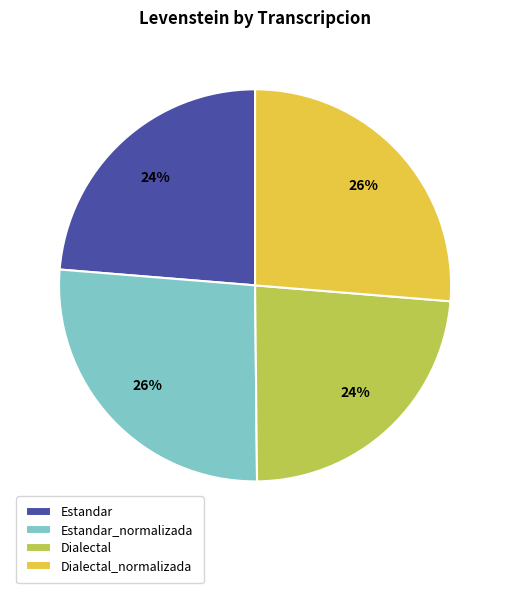

Is there a majority slice in this chart?

No